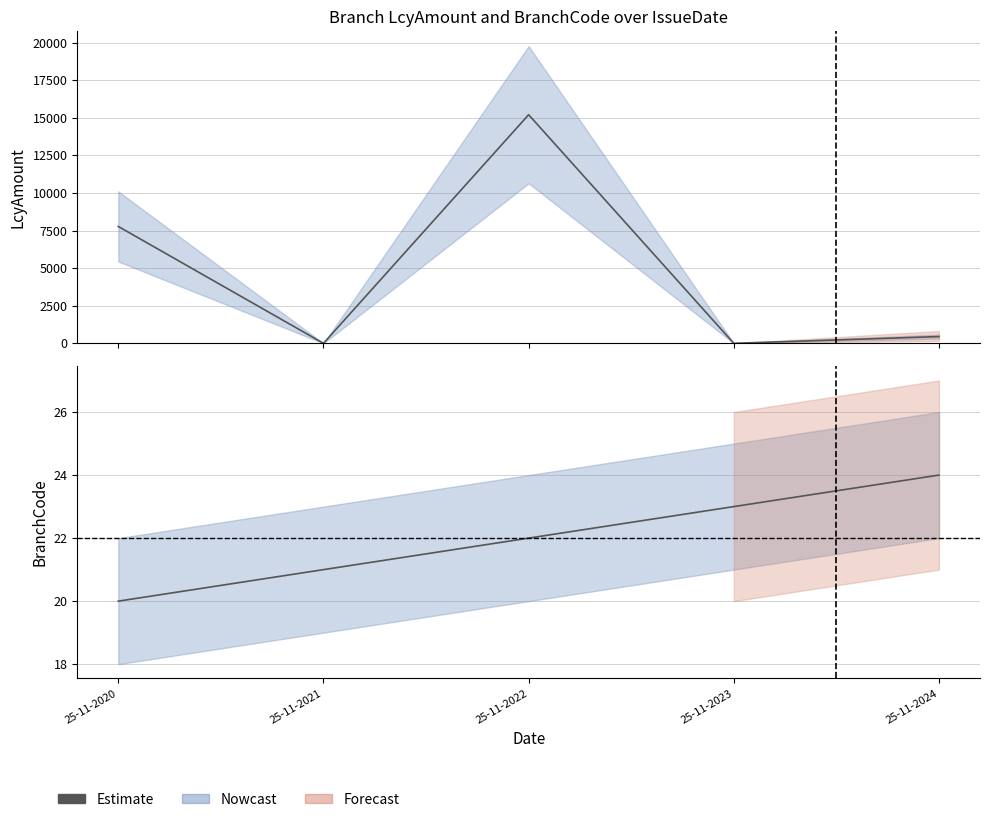

What is the average value?

22